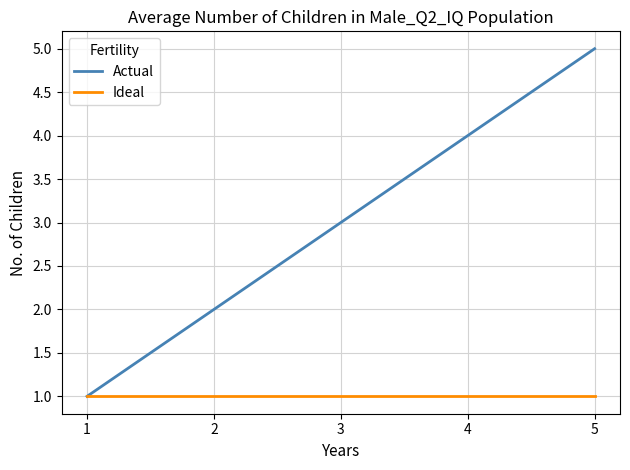

Reading left to right, extract all data points from this chart.

Actual: 1=1	2=2	3=3	4=4	5=5
Ideal: 1=1	2=1	3=1	4=1	5=1